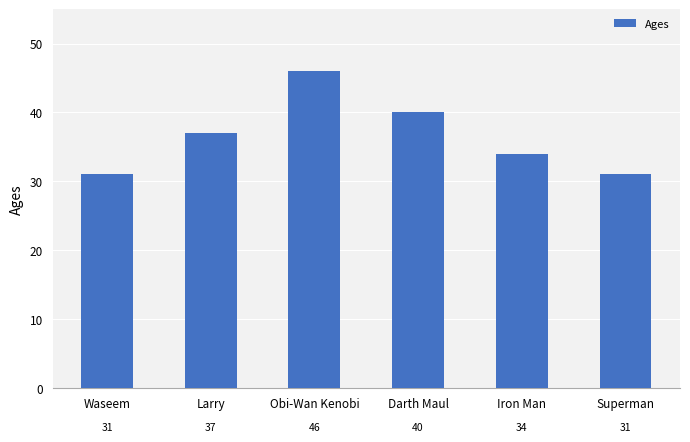

Reading left to right, list all the values displayed in this chart.

31	37	46	40	34	31